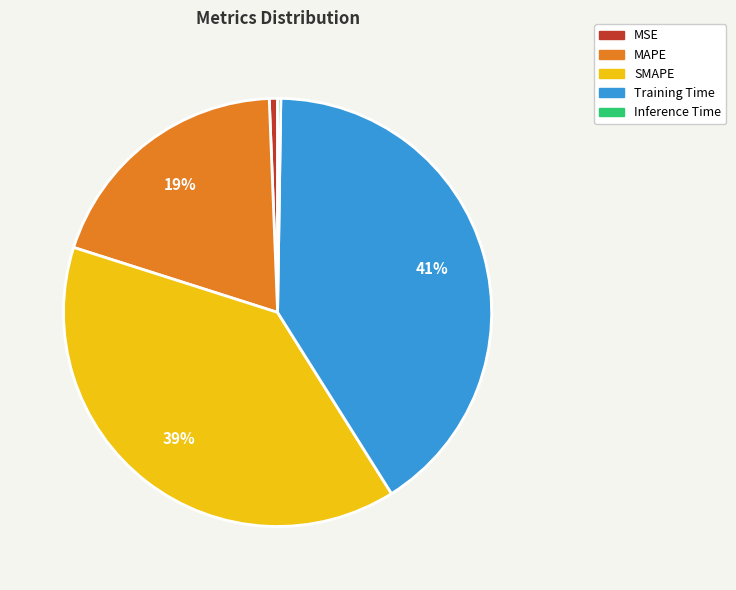

Is it true that SMAPE is 45% of the pie?

False